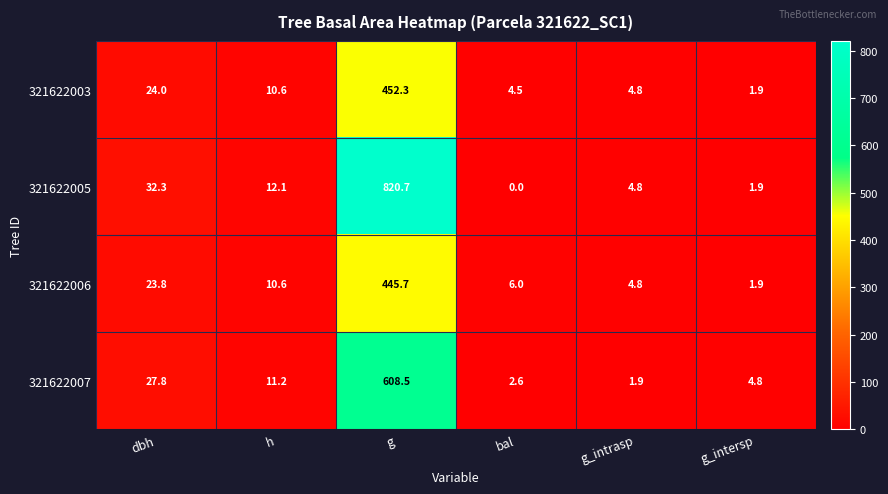

What is the total value across all series at g_intersp?

10.5